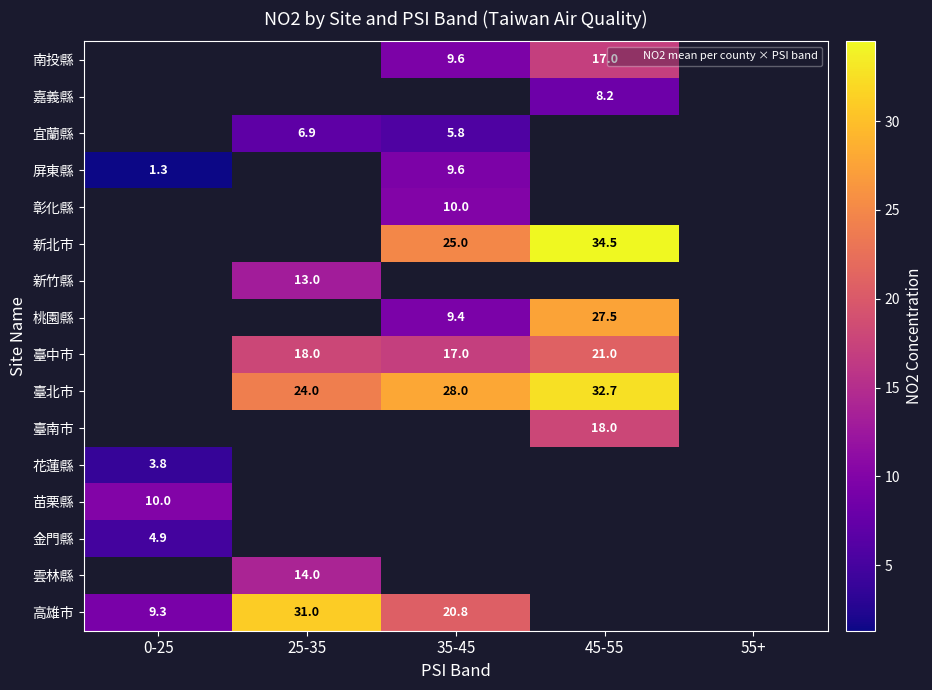

The 新竹縣 series shows 13.0 at 25-35. True or false?

True